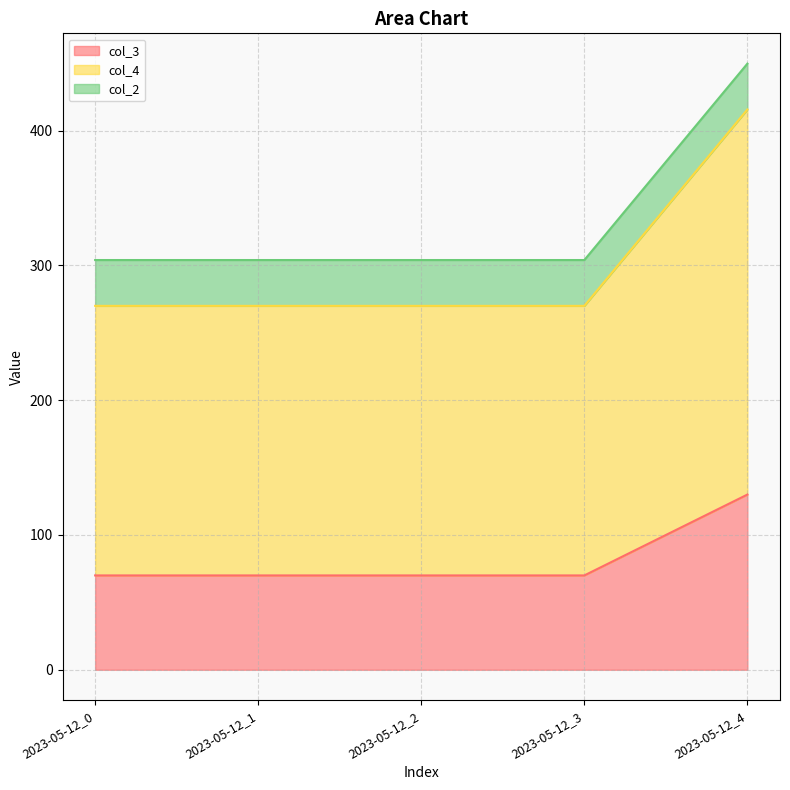

The col_3 series shows 130.0 at 2023-05-12_4. True or false?

True